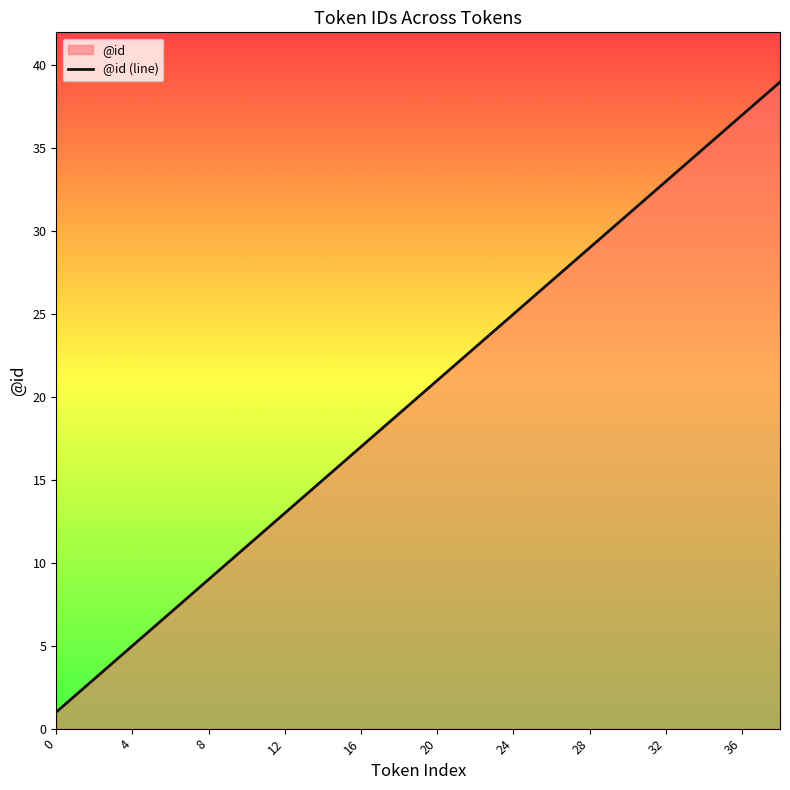

Is it true that the value at 32 is 15?

False